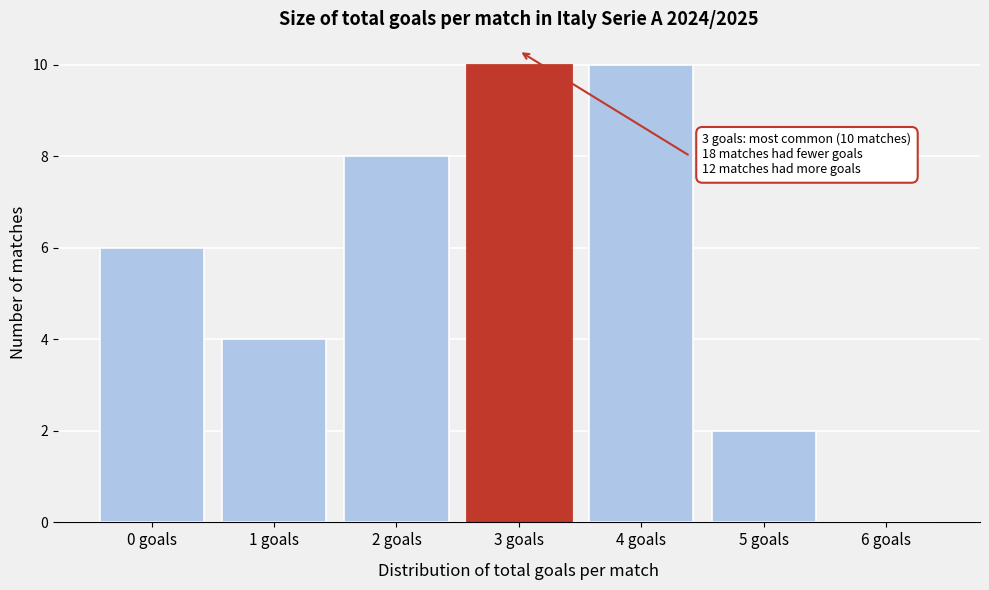

Reading right to left, what are all the values shown in this chart?

6 goals=0	5 goals=2	4 goals=10	3 goals=10	2 goals=8	1 goals=4	0 goals=6